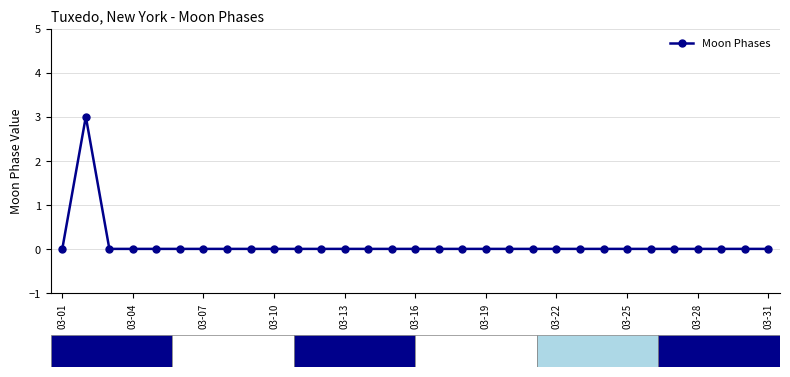

What is the difference between the maximum and minimum values?

3